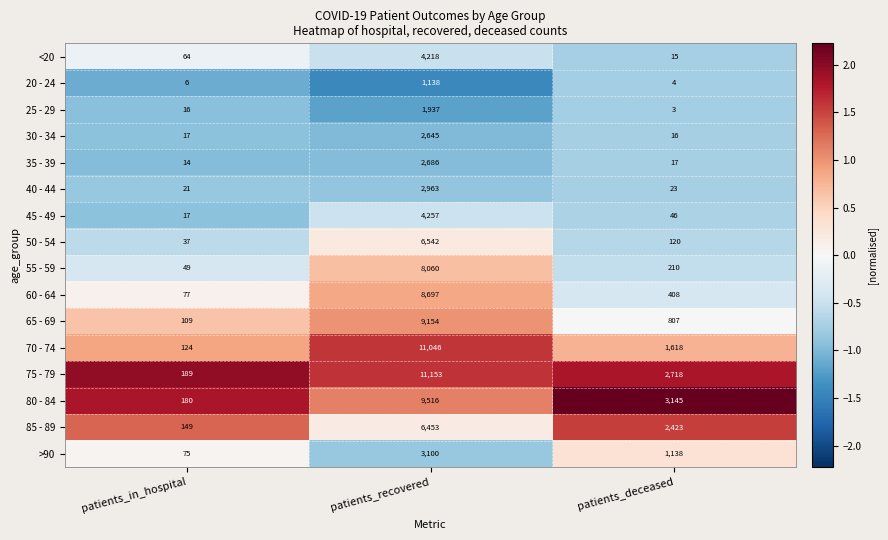

At which category is the sum across all series the highest?

patients_recovered